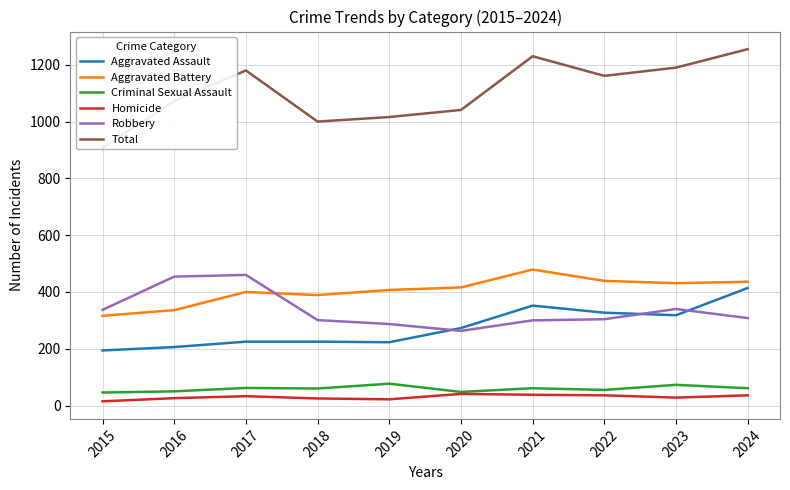

True or false: Criminal Sexual Assault and Homicide intersect in this chart.

False